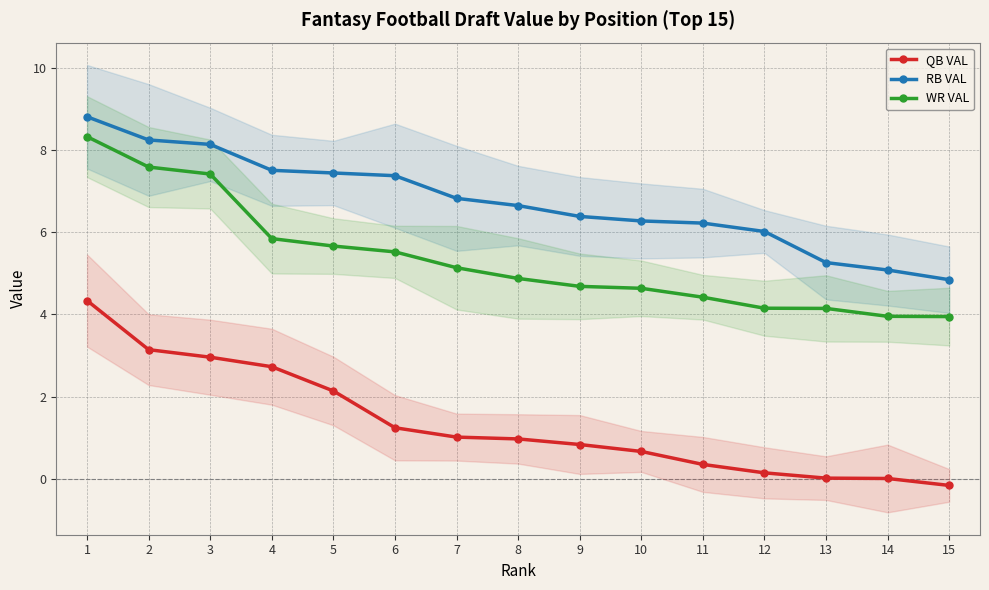

What is the sum of all WR VAL values?

80.3